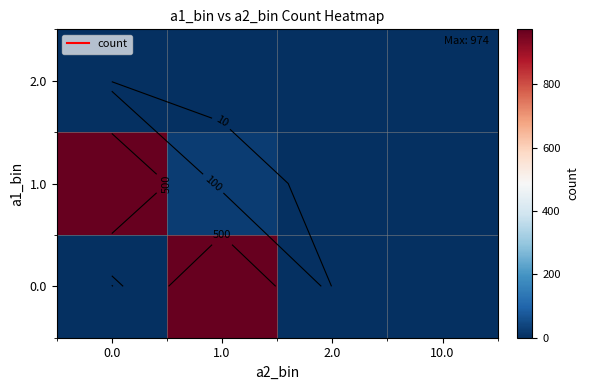

True or false: 1.0 has a value of 974 at 0.0.

True